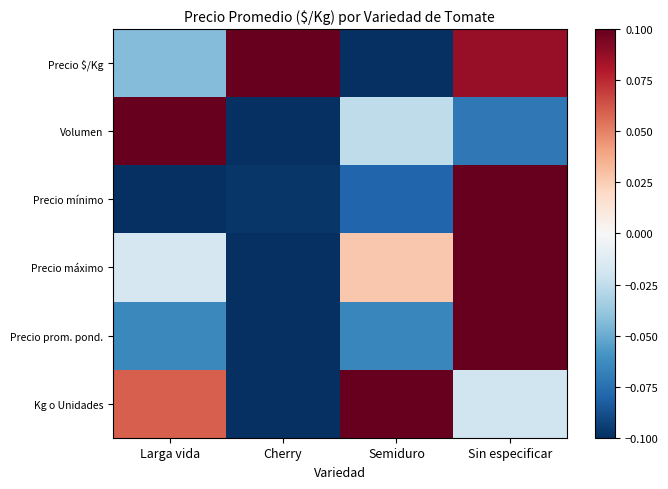

Which series has the largest range (max minus min)?

Precio $/Kg